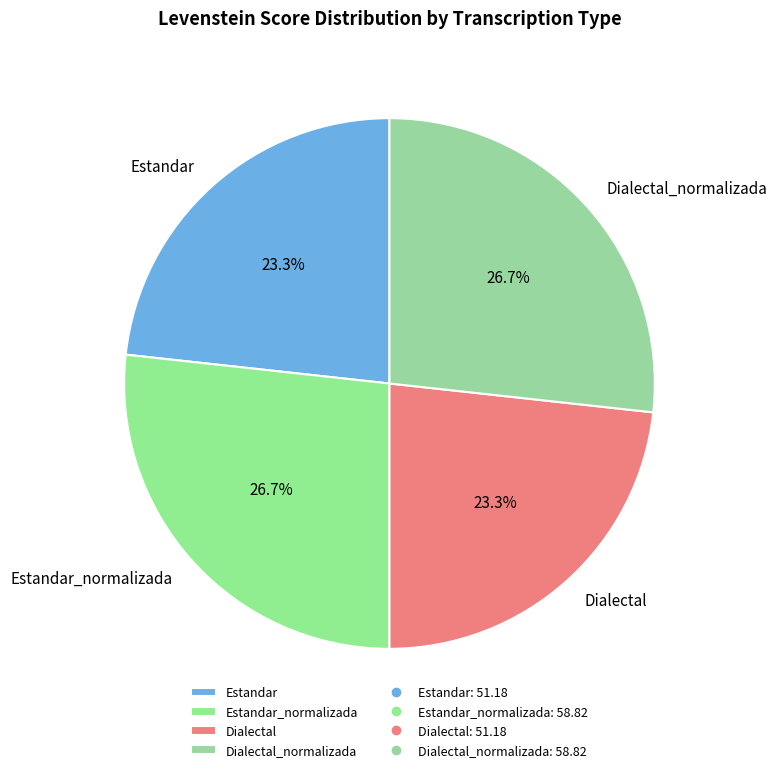

Does any single category account for the majority?

No